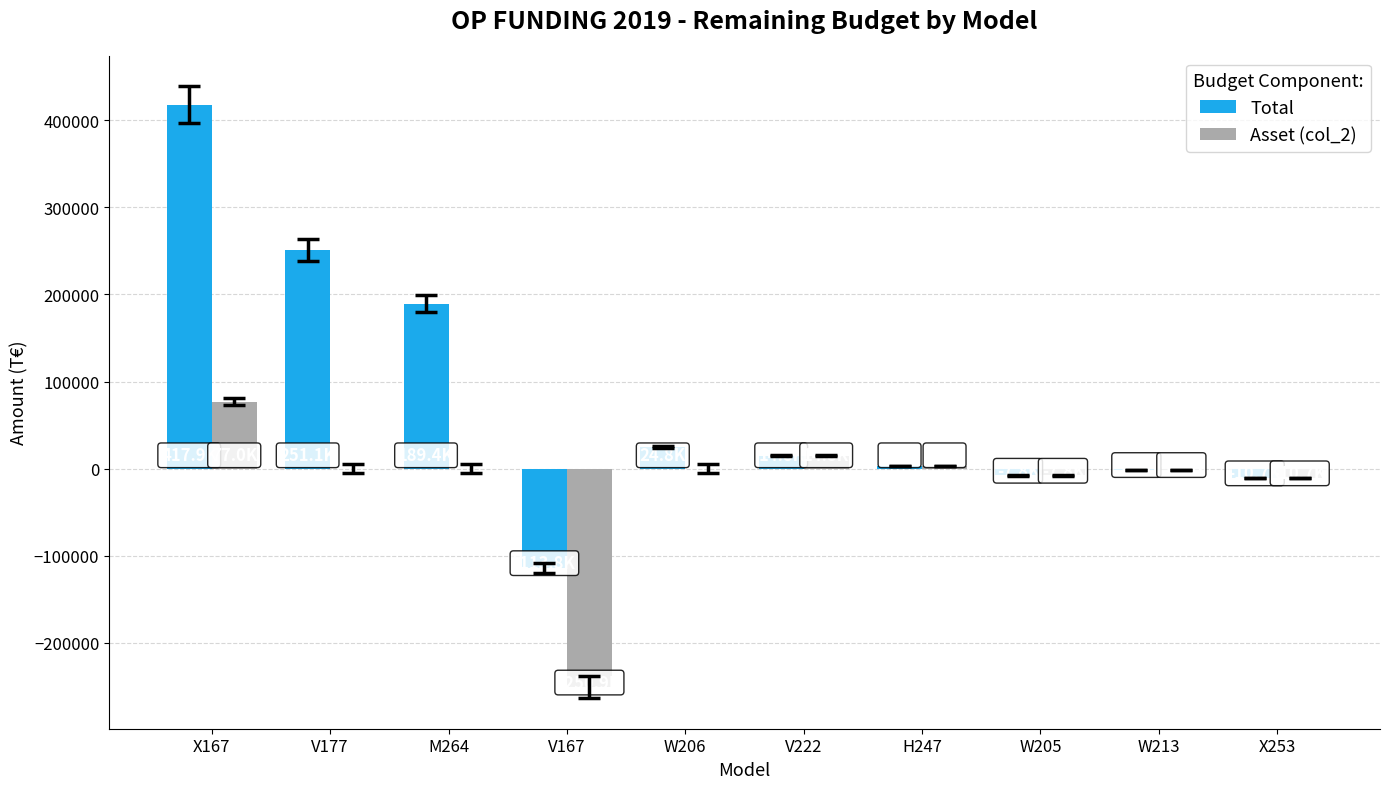

Which series has the largest total across all categories?

Total